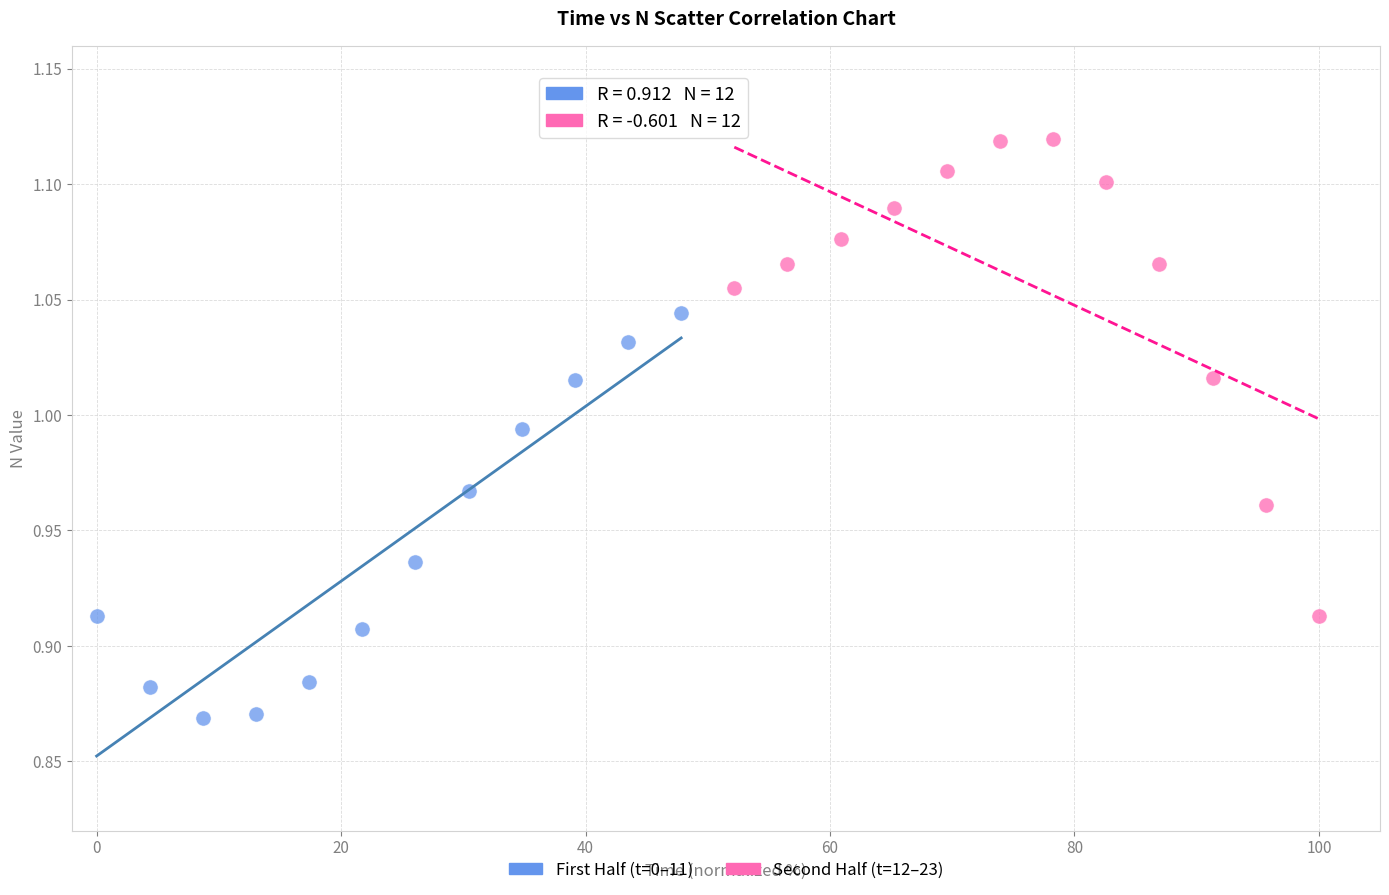

Which series has the largest Y range (max minus min)?

Second Half (t=12–23)